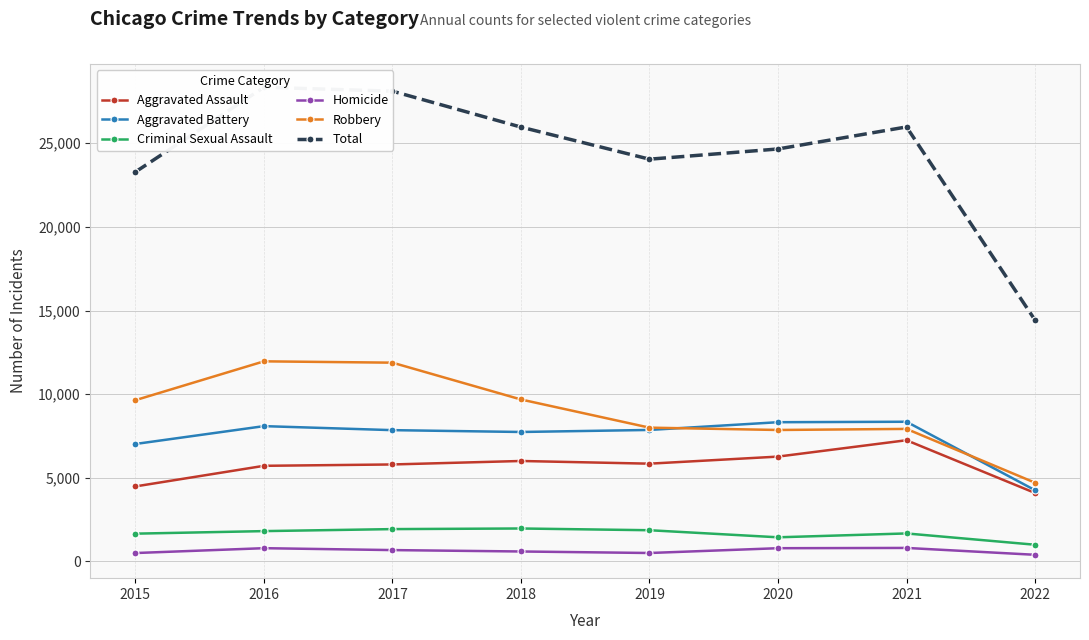

Where does the Robbery series first go above 9638?

2016